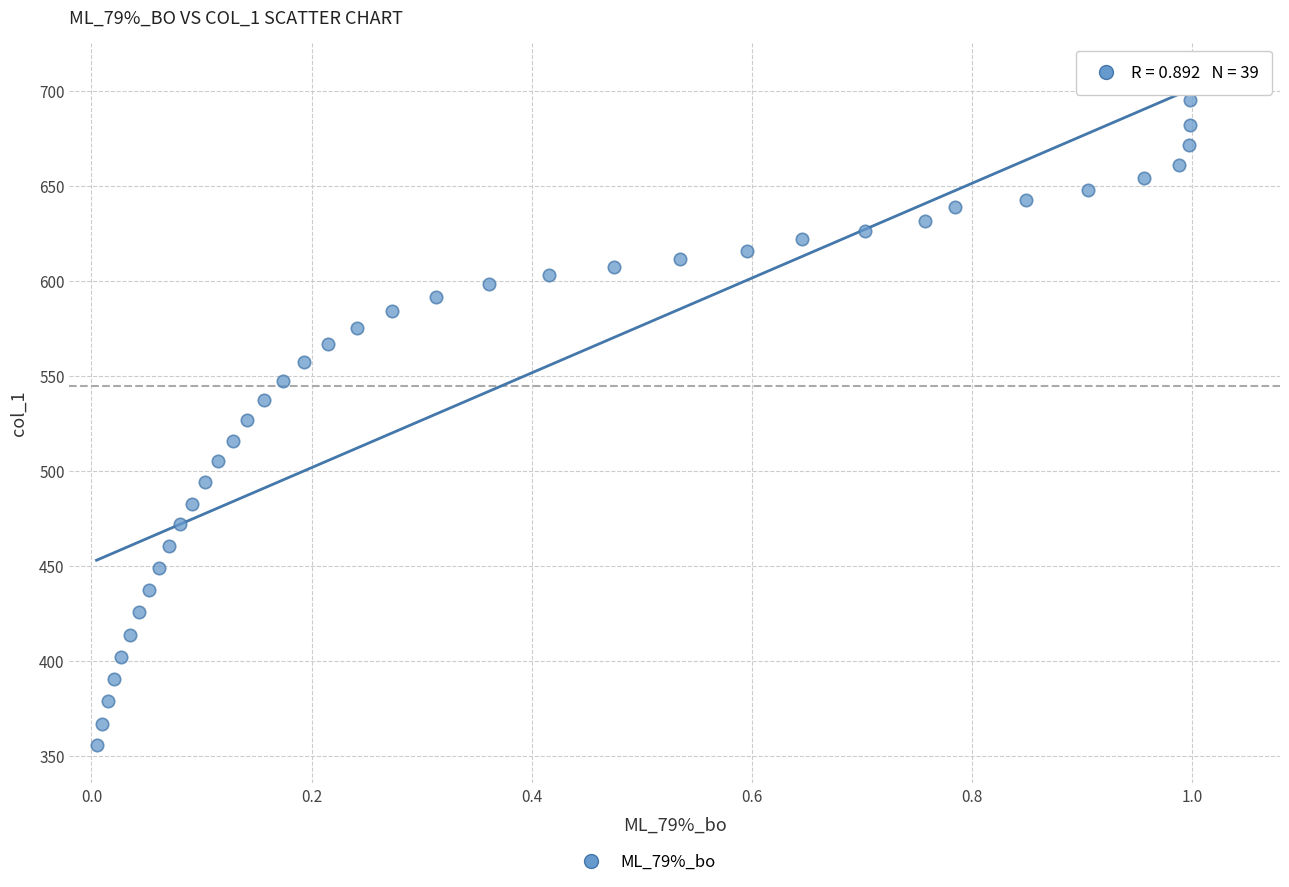

What is the range of X values (max minus min)?

1.0